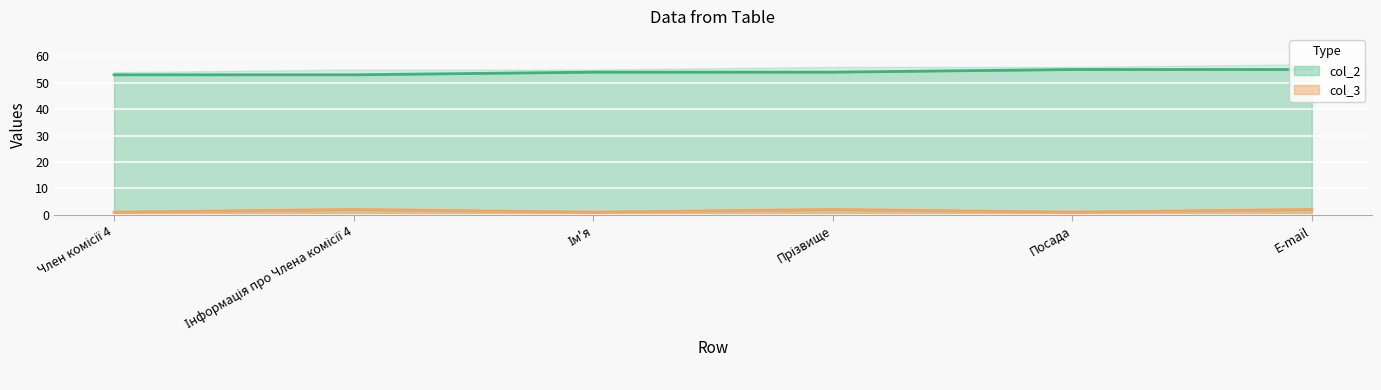

True or false: col_2 and col_3 cross at least once.

False